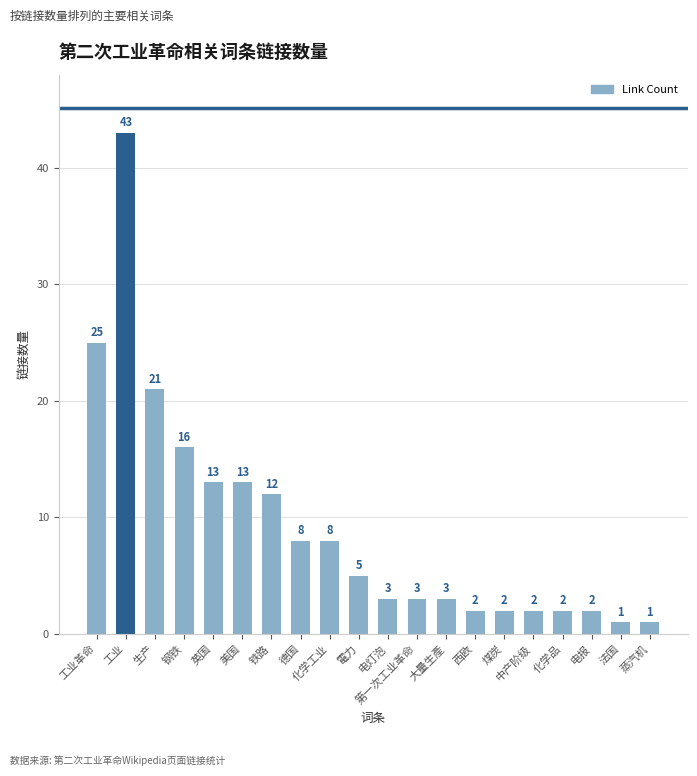

Which label corresponds to the largest value in the chart?

工业